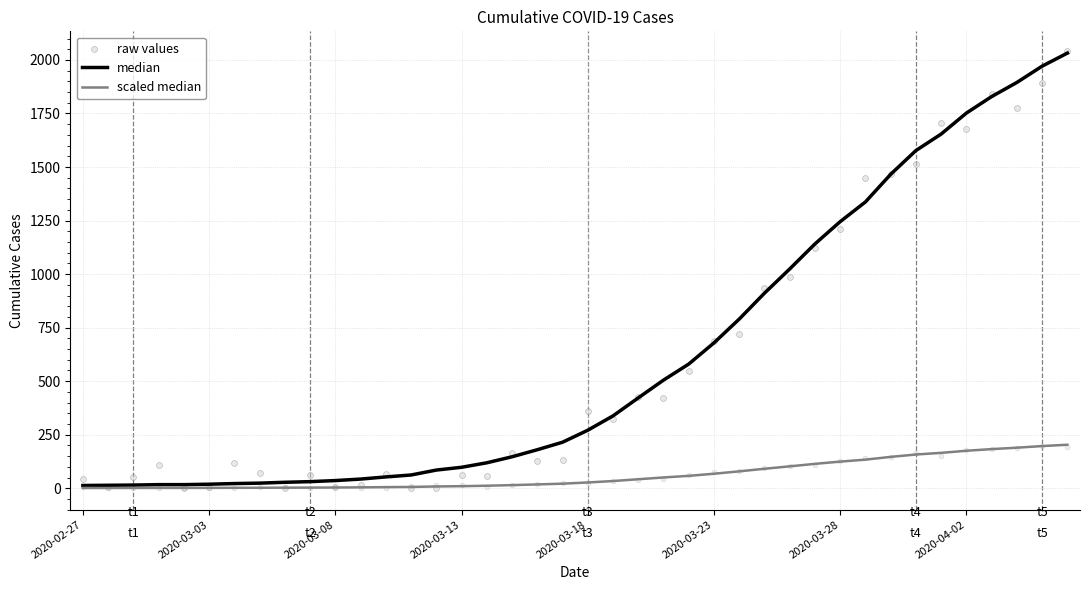

Which series contains the lowest Y value?

raw values